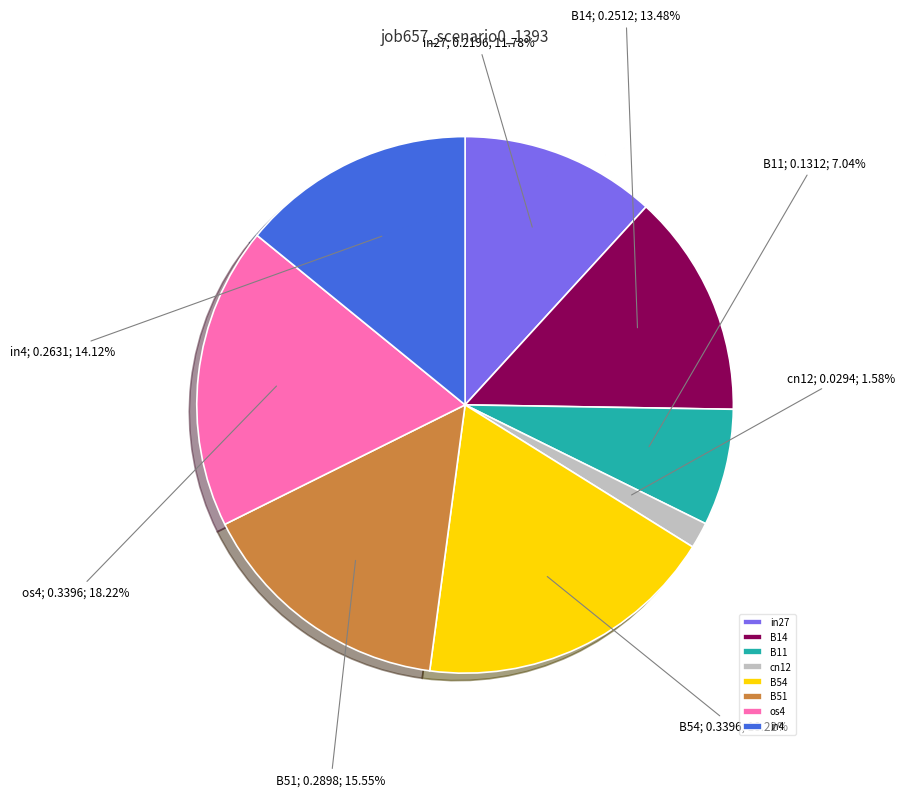

True or false: B14 accounts for 13% of the total.

True